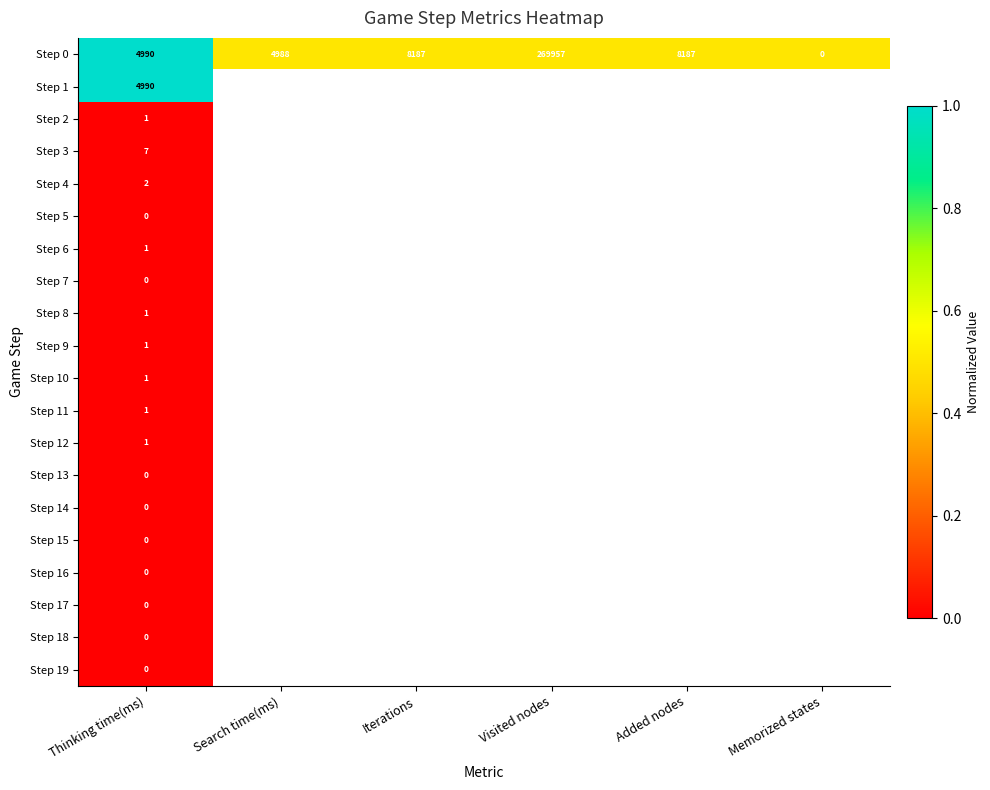

Which has a higher value, Added nodes or Iterations?

Added nodes